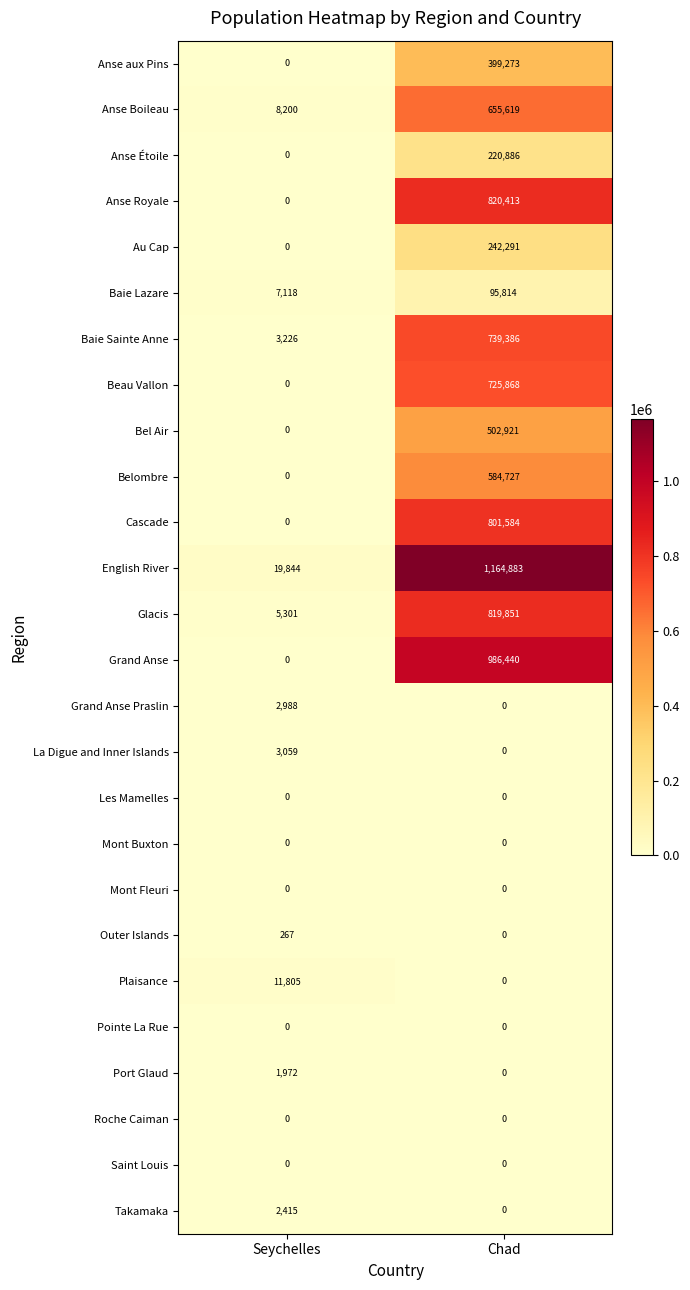

Which series changed the most between Seychelles and Chad?

English River